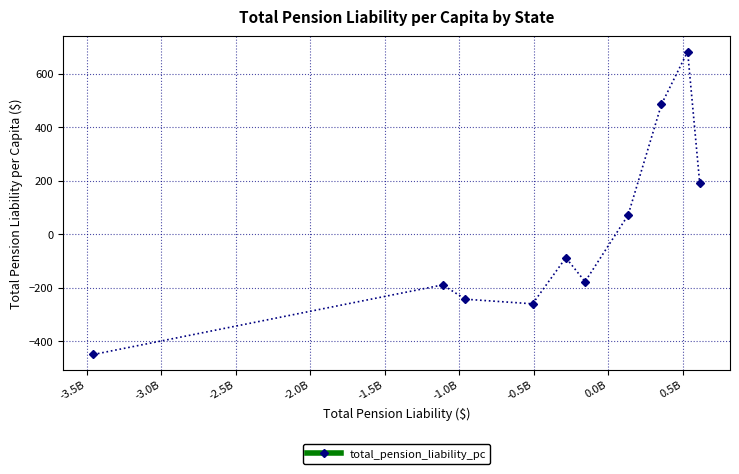

What is the difference between the maximum and minimum values?

1130.8